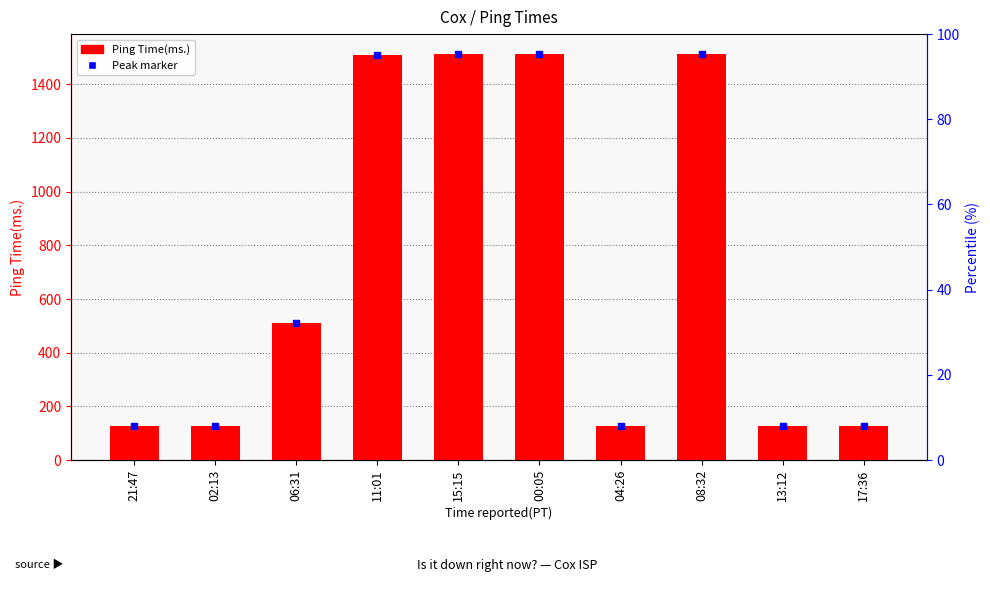

Reading left to right, extract all data points from this chart.

21:47=125.7	02:13=125.5	06:31=510.0	11:01=1510.8	15:15=1511.2	00:05=1511.1	04:26=125.4	08:32=1510.9	13:12=125.6	17:36=125.4